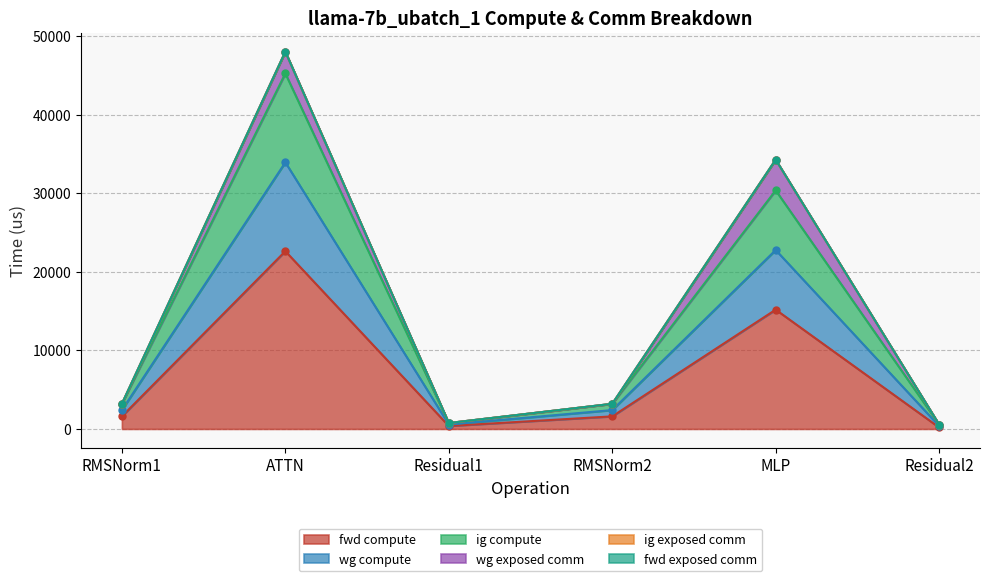

Does the chart have visible grid lines?

Yes